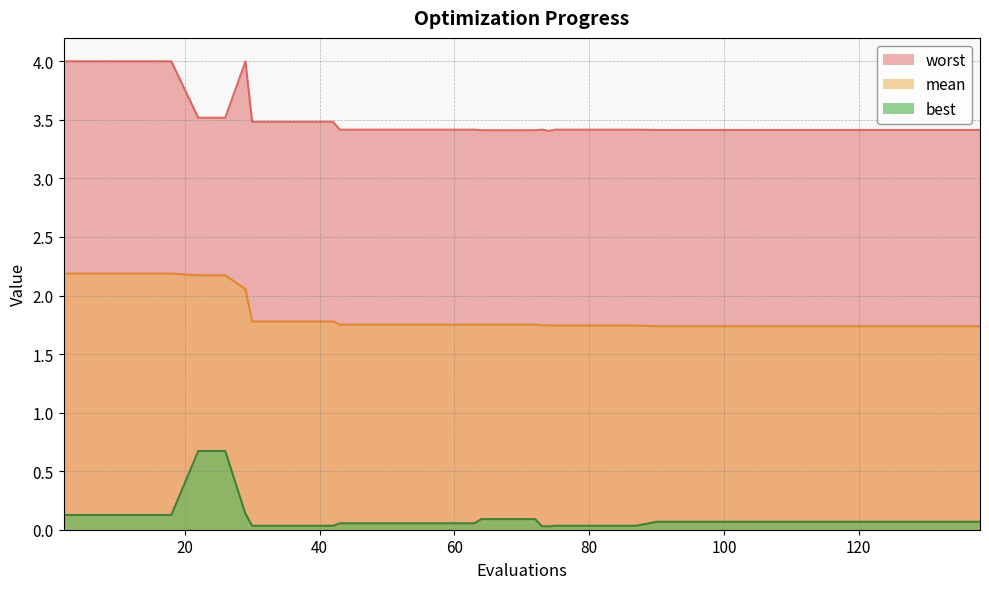

Reading left to right, what are all the values shown in this chart?

mean: 2.2	2.2	2.2	2.2	2.2	2.2	2.2	2.1	1.8	1.8	1.8	1.8	1.8	1.8	1.8	1.8	1.8	1.8	1.8	1.8	1.8	1.7	1.7	1.7	1.7	1.7	1.7	1.7	1.7	1.7	1.7	1.7	1.7	1.7	1.7	1.7	1.7	1.7	1.7	1.7
best: 0.1	0.1	0.1	0.1	0.1	0.7	0.7	0.1	0.0	0.0	0.0	0.0	0.1	0.1	0.1	0.1	0.1	0.1	0.1	0.1	0.1	0.0	0.0	0.0	0.0	0.0	0.0	0.1	0.1	0.1	0.1	0.1	0.1	0.1	0.1	0.1	0.1	0.1	0.1	0.1
worst: 4.0	4.0	4.0	4.0	4.0	3.5	3.5	4.0	3.5	3.5	3.5	3.5	3.4	3.4	3.4	3.4	3.4	3.4	3.4	3.4	3.4	3.4	3.4	3.4	3.4	3.4	3.4	3.4	3.4	3.4	3.4	3.4	3.4	3.4	3.4	3.4	3.4	3.4	3.4	3.4